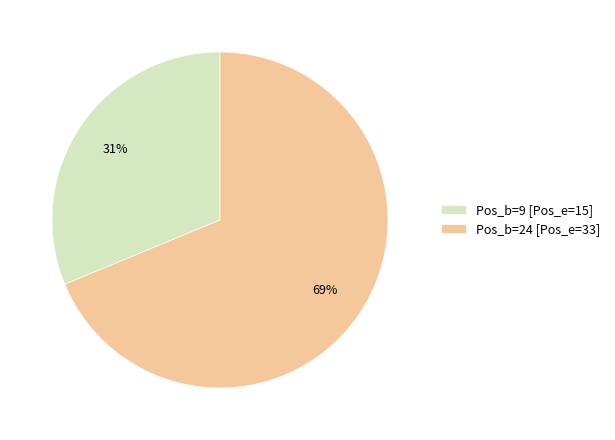

True or false: Pos_b=9 [Pos_e=15] accounts for 24% of the total.

False